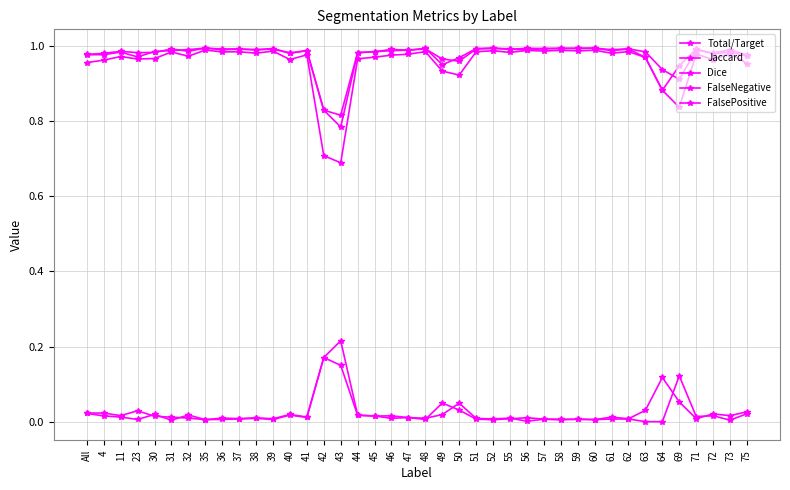

What is the average value of the Total/Target series?

1.0